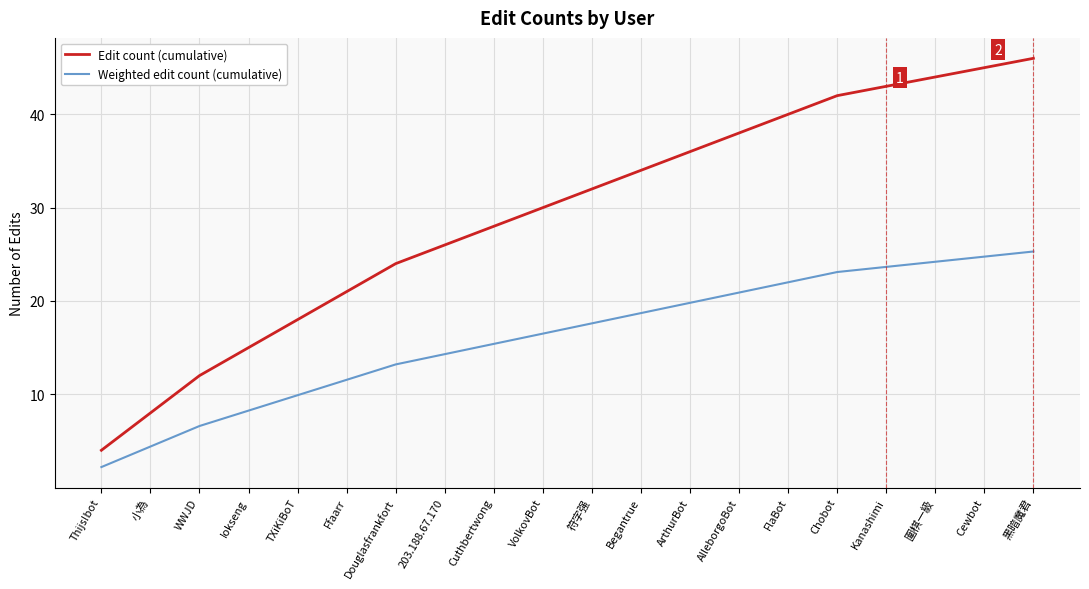

True or false: Weighted edit count (cumulative) and Edit count (cumulative) cross at least once.

False